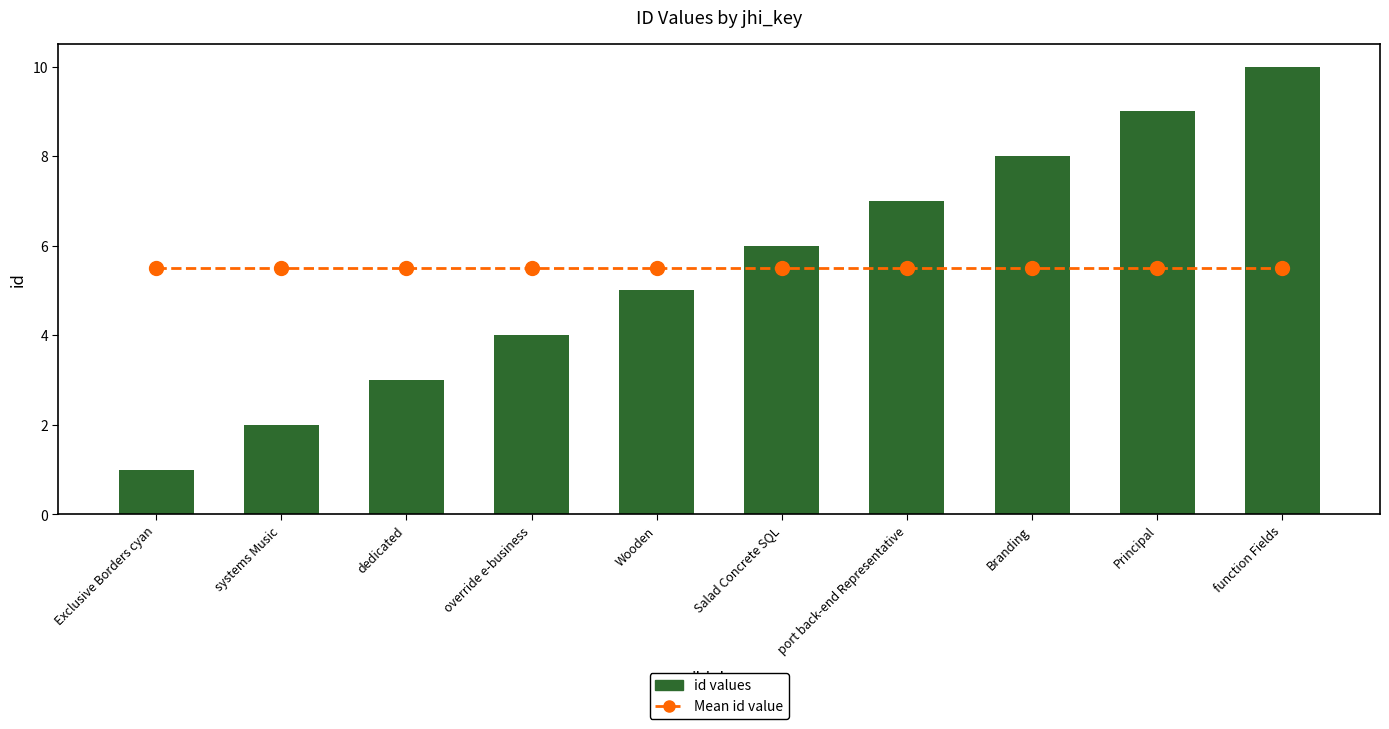

What is the difference between the maximum and minimum values in the id values series?

9.0